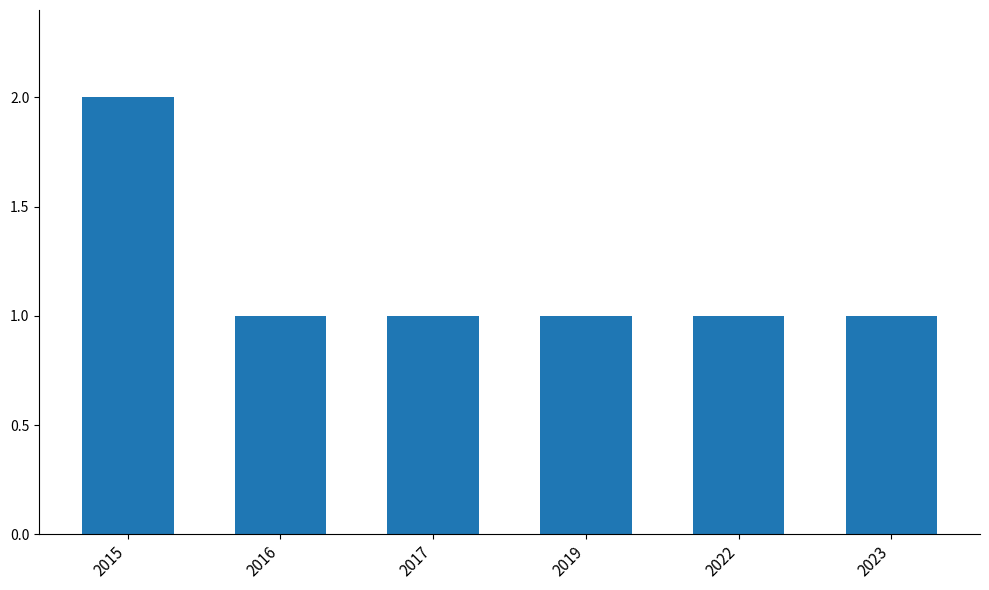

At which category does the chart reach its peak across all series?

2015